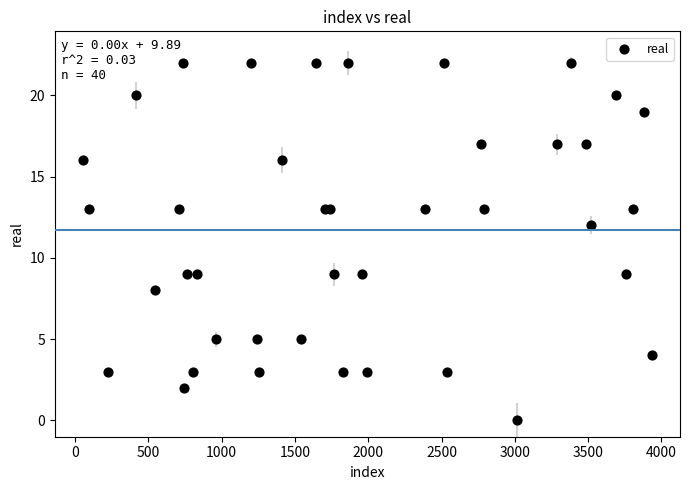

What Y value in the scatter plot is closest to 11?

12